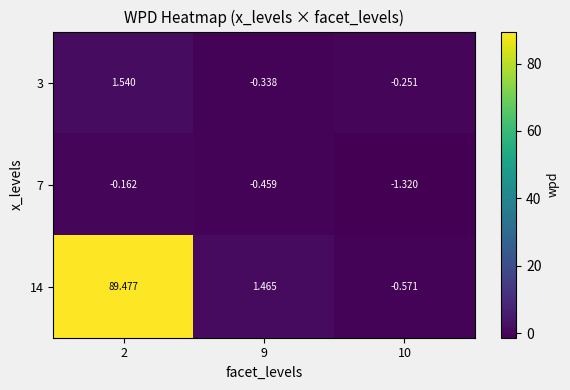

Is the value of 7 at 9 greater than the value of 3 at 9?

No